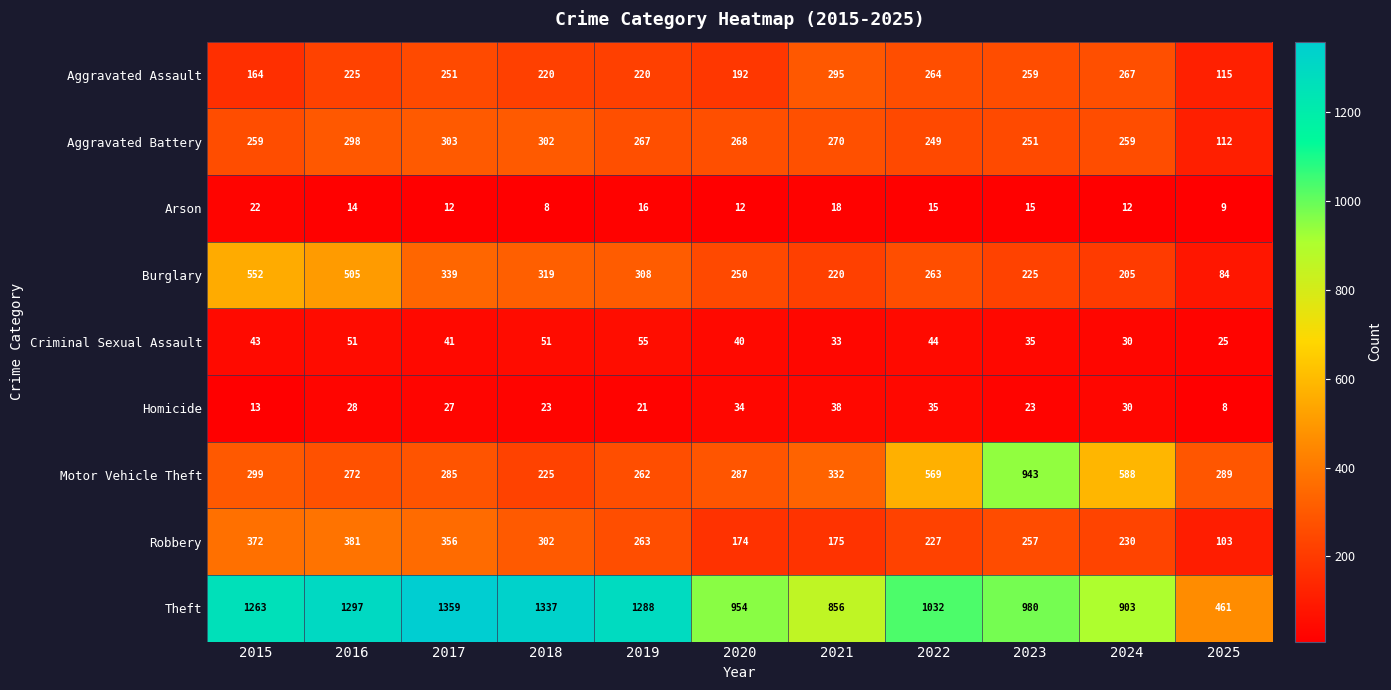

Which series has the largest range (max minus min)?

Theft